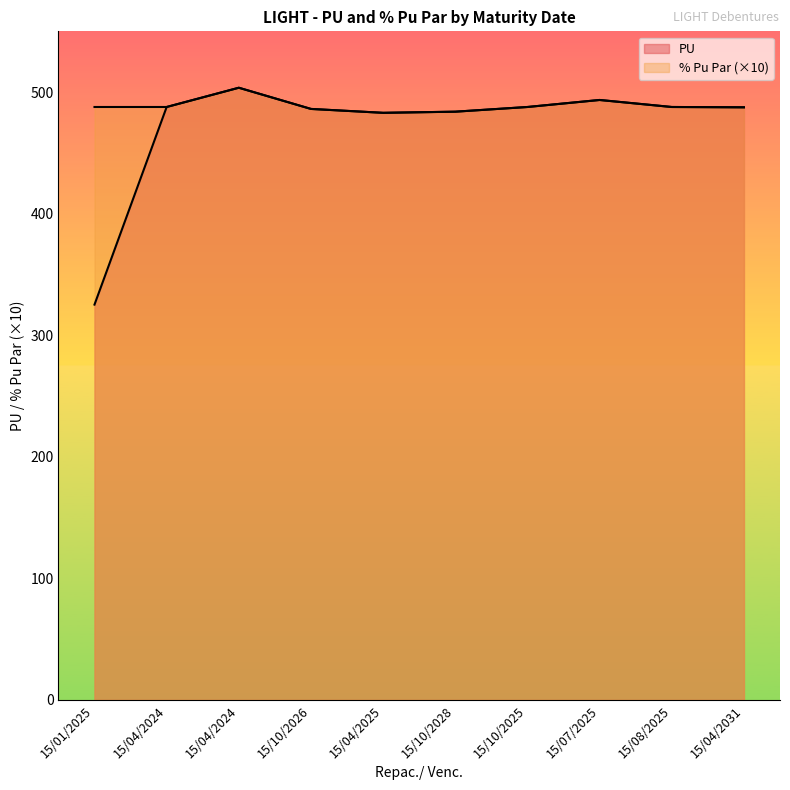

The value of % Pu Par at 15/10/2026 is 857.6. True or false?

False